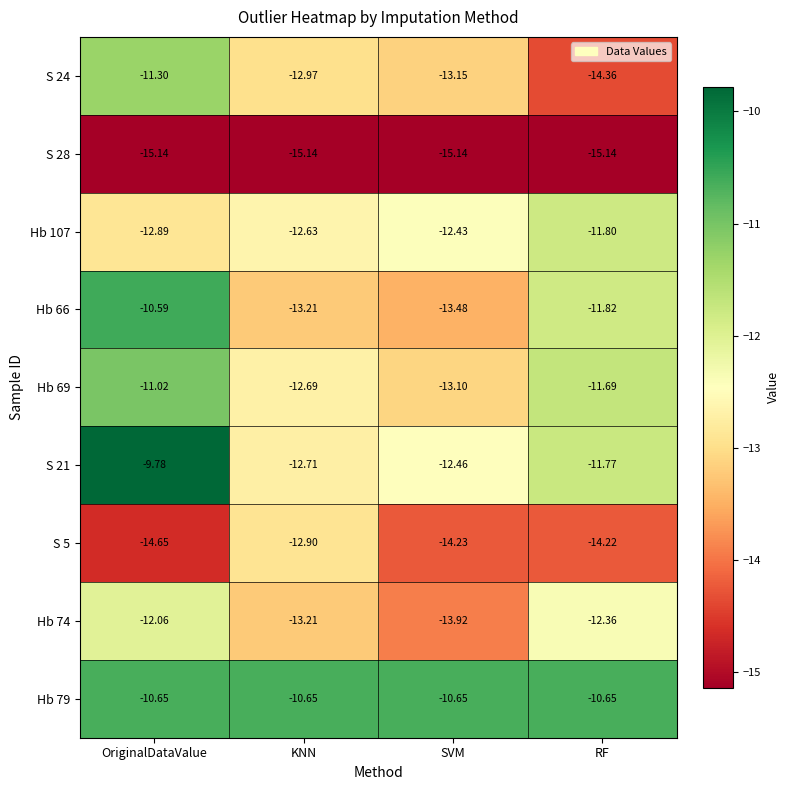

What is the maximum value shown in the chart?

-9.8